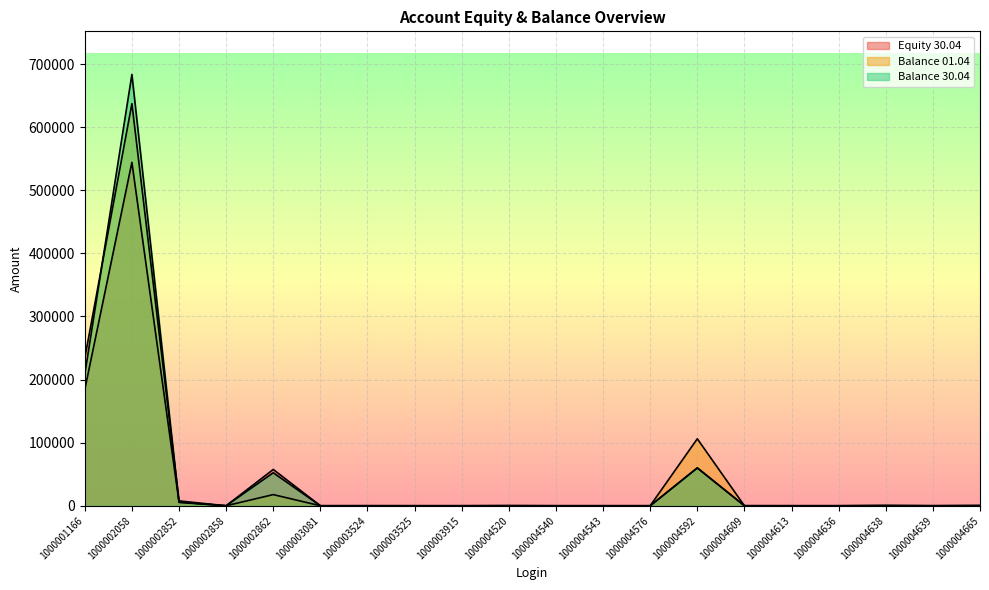

Where is Balance 30.04 nearest to the value 341759?

1000001166